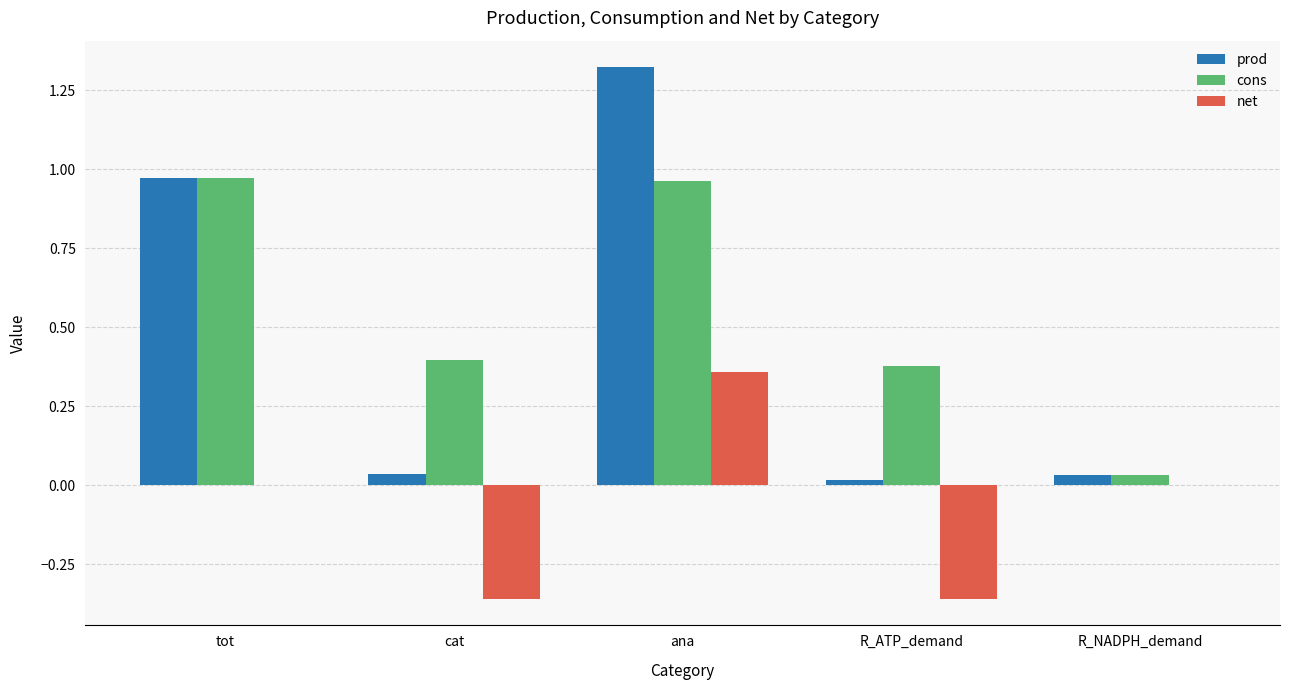

How many data points does each series have?

5